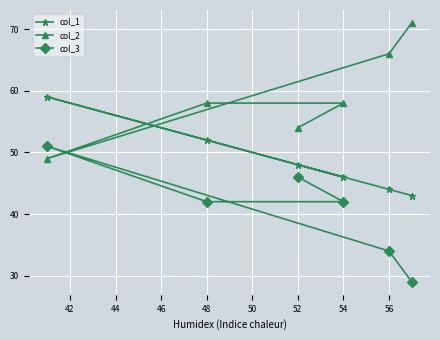

At how many categories does at least one series exceed 42?

6